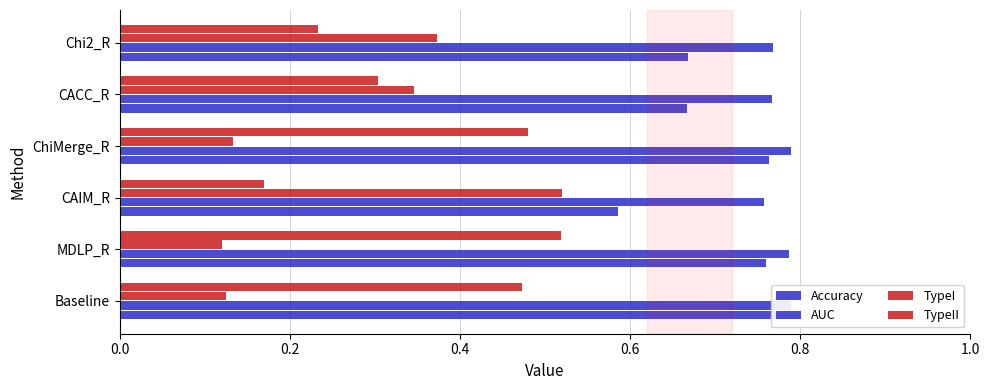

What is the smallest value displayed?

0.1